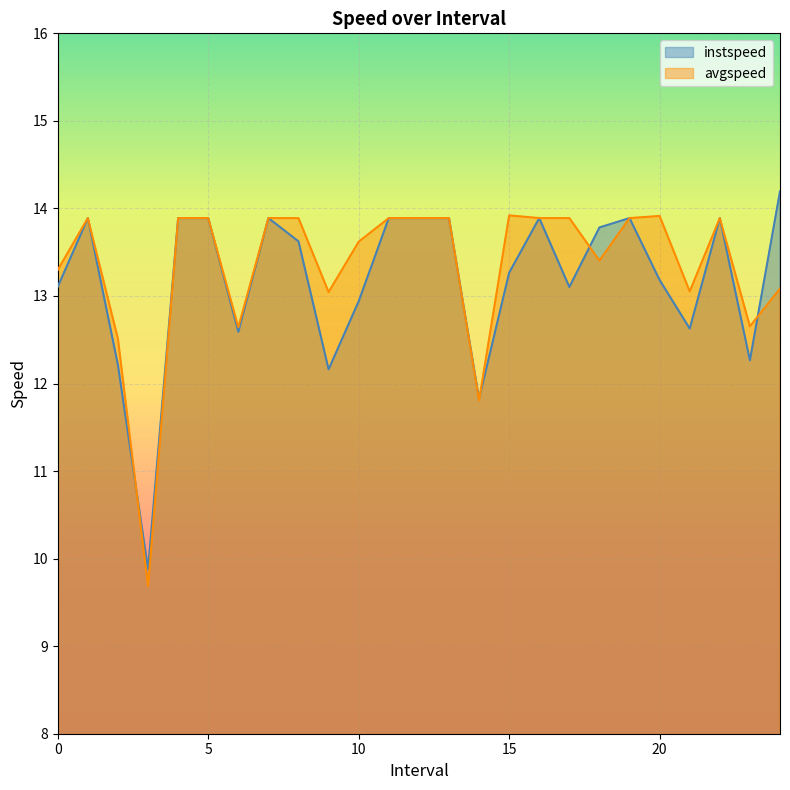

Is the value of avgspeed at 19 greater than the value of instspeed at 17?

Yes